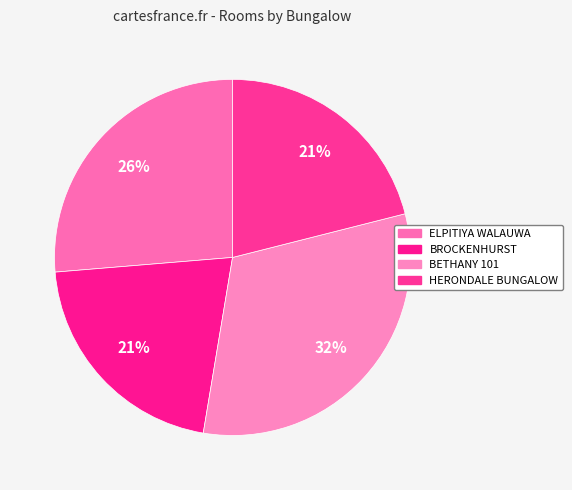

Is there a majority slice in this chart?

No